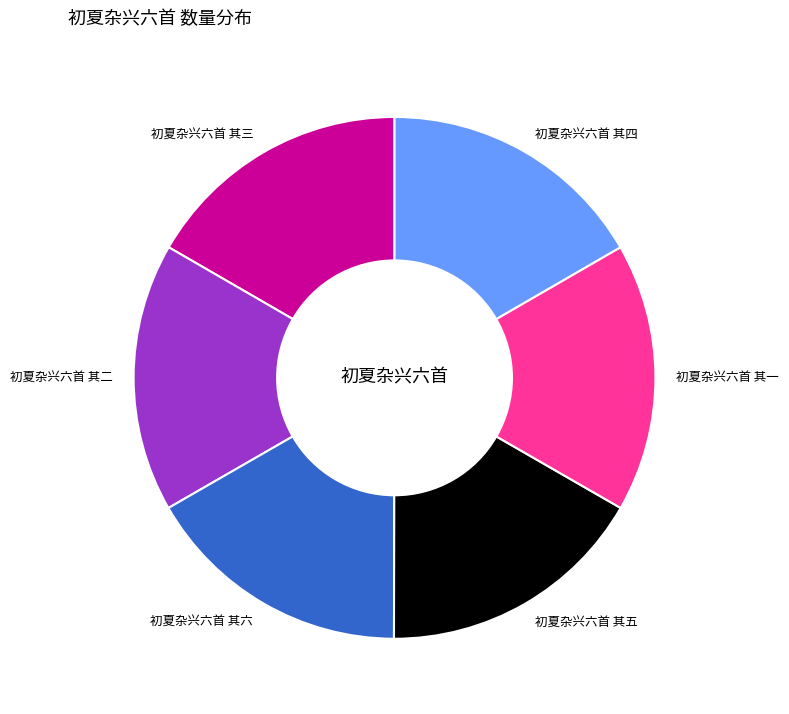

What is the ratio of the value at 初夏杂兴六首 其四 to the value at 初夏杂兴六首 其六?

1.0